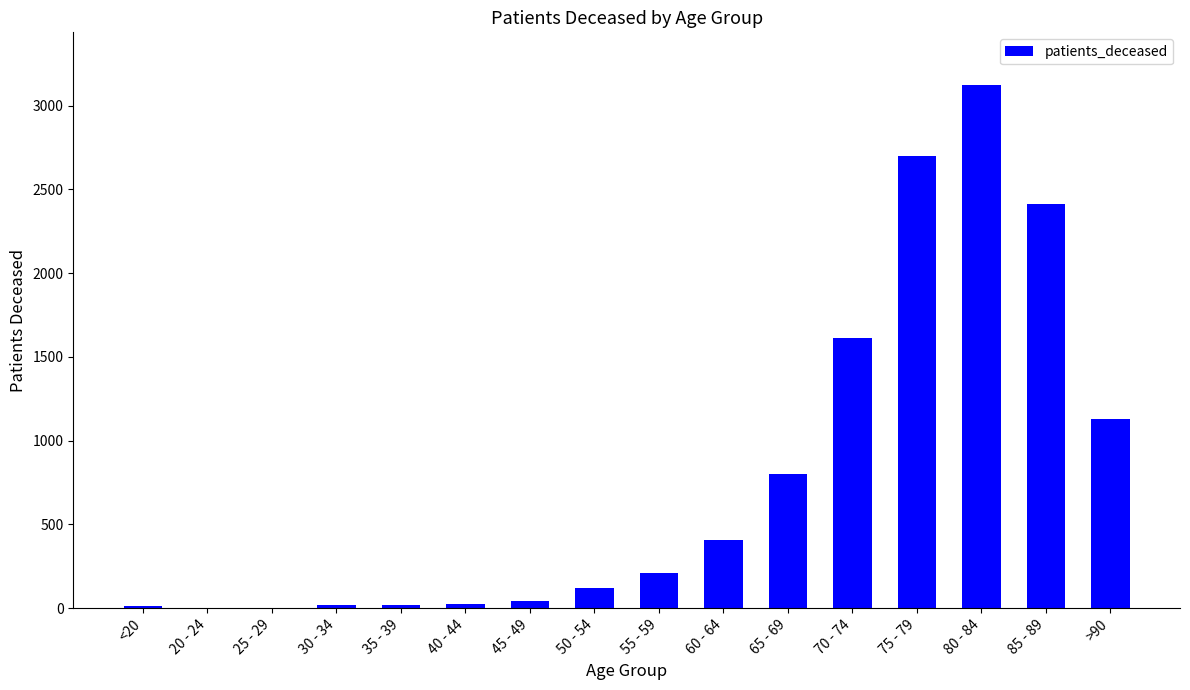

How many series are shown in this chart?

1